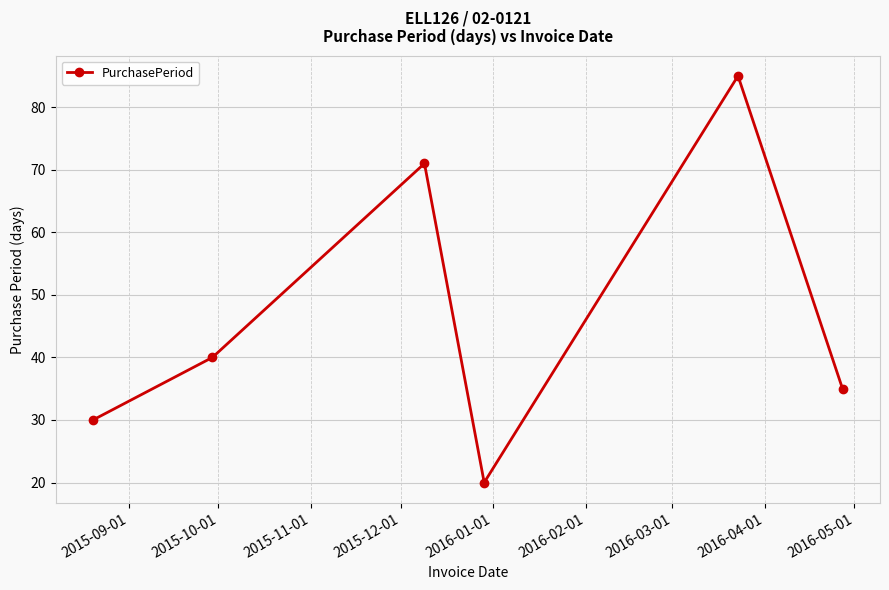

What is the minimum value shown in the chart?

20